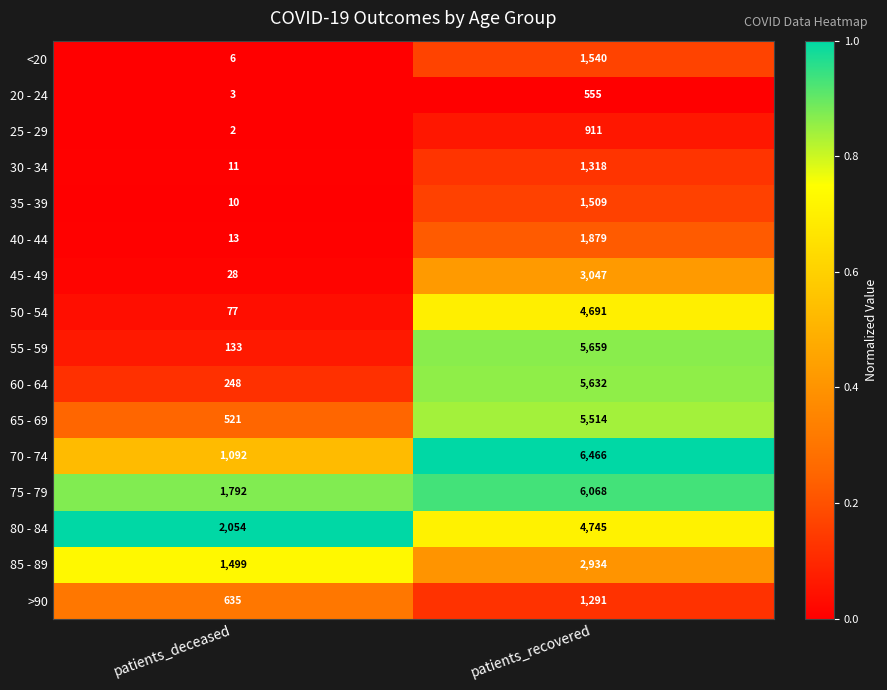

Is the value of <20 at patients_recovered greater than the value of 85 - 89 at patients_recovered?

No